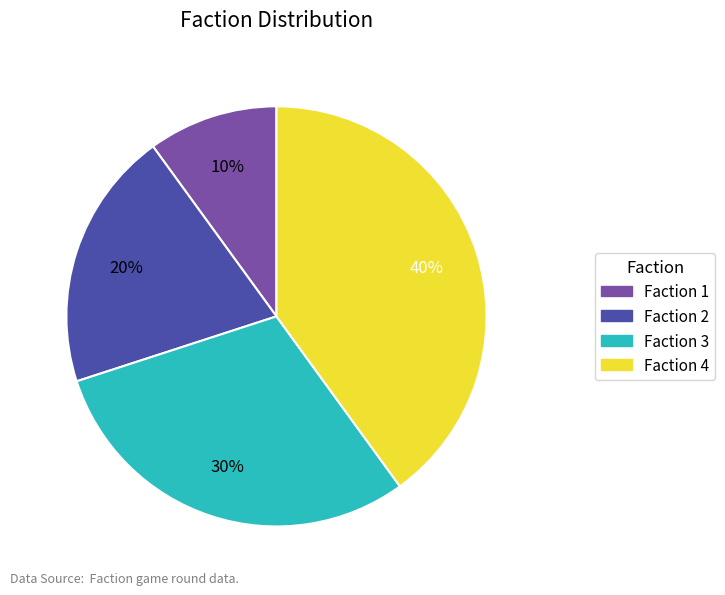

To the nearest percent, what is the difference between the largest and smallest slice percentages?

30%